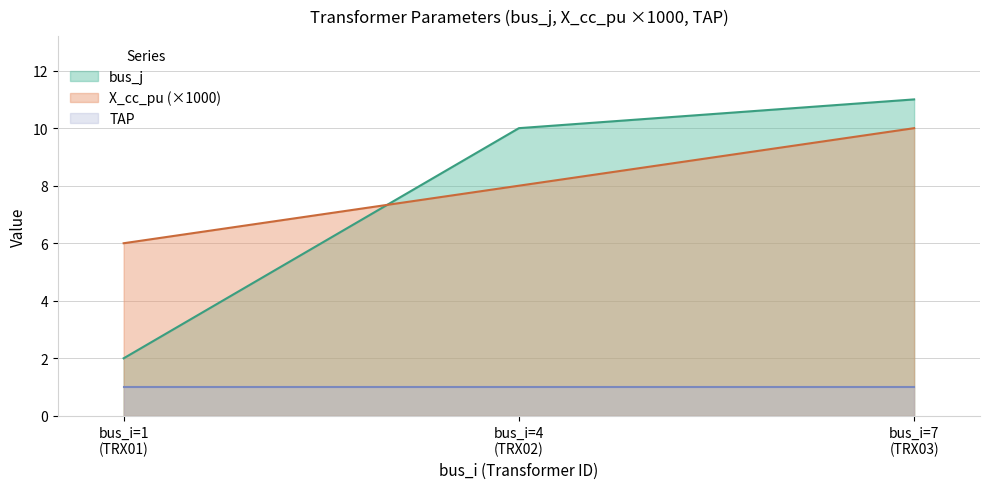

What is the average value of the X_cc_pu series?

8